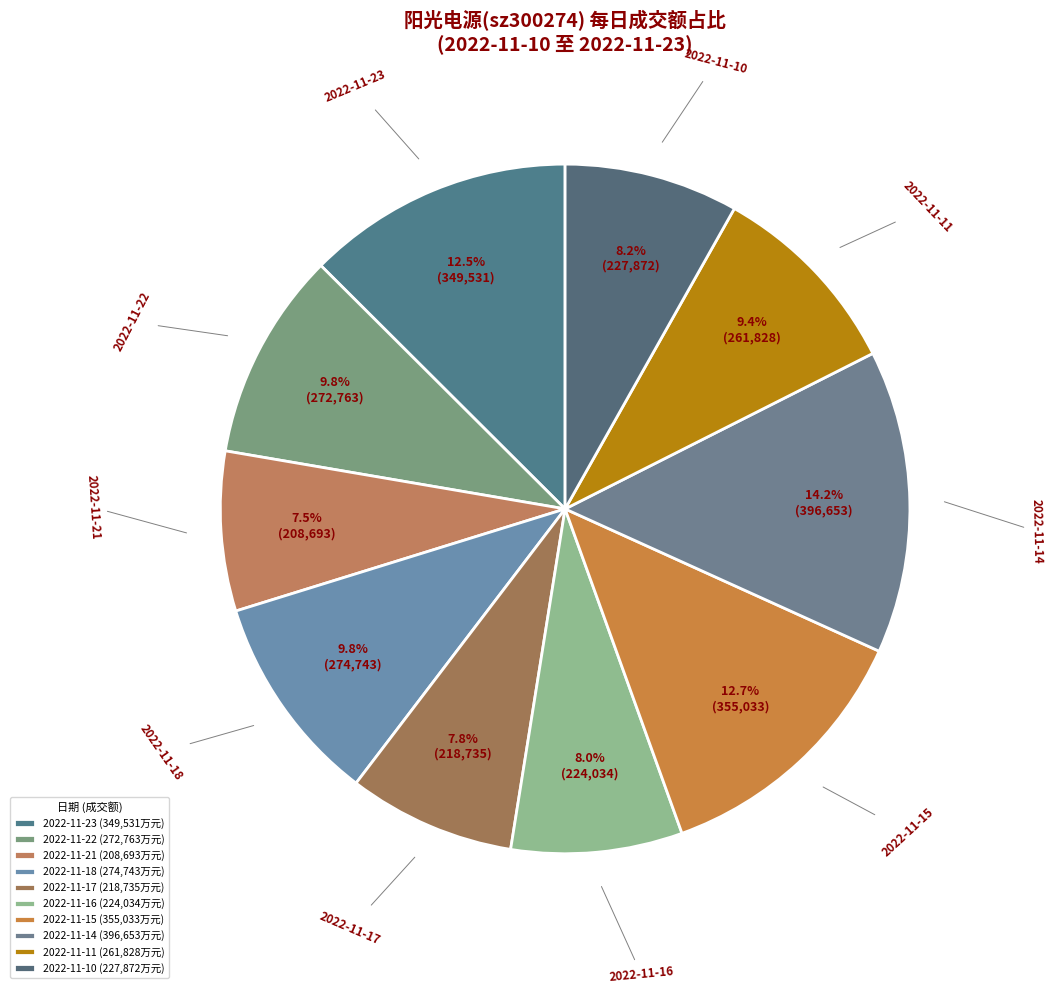

Count the number of slices in the pie.

10